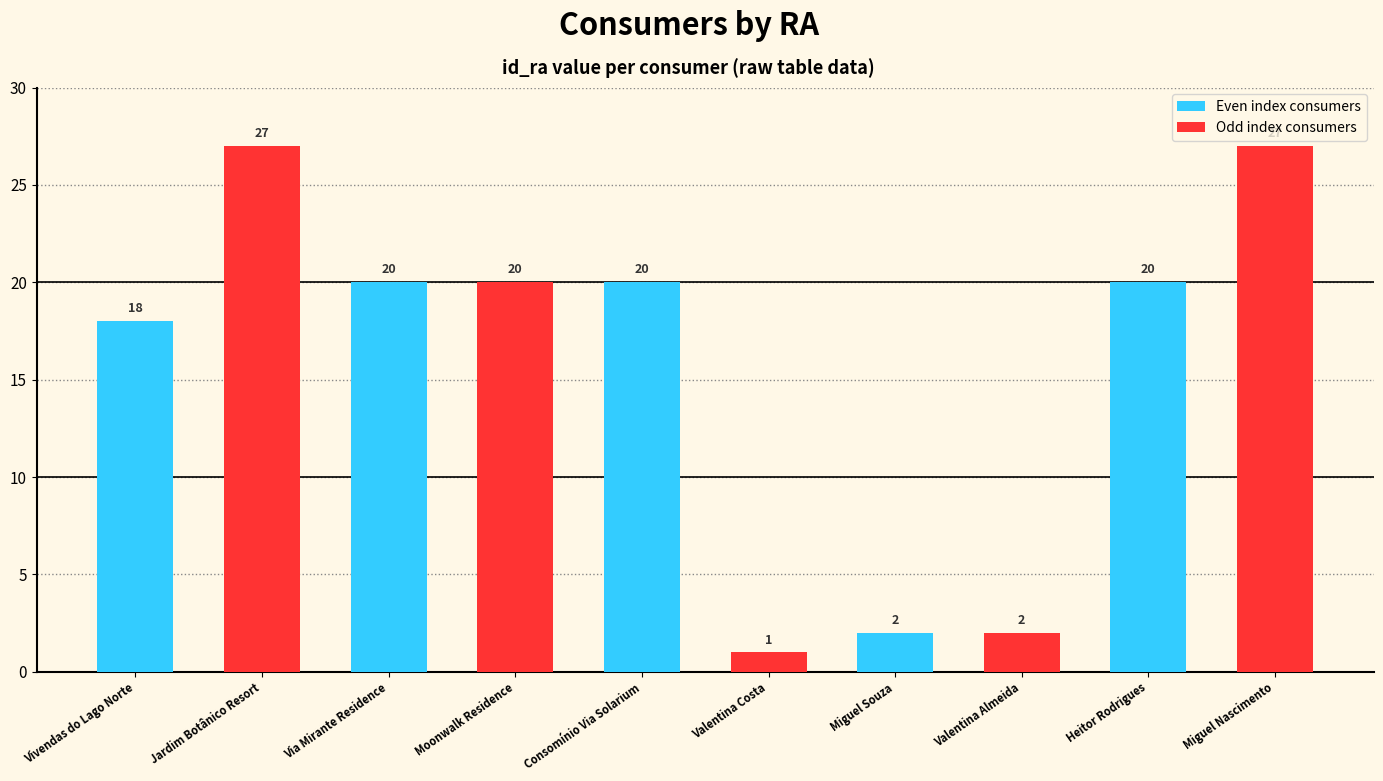

What is the difference between the second highest and second lowest values?

25